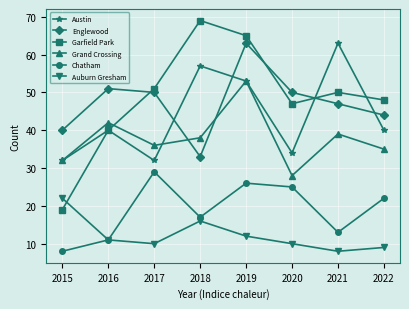

At how many categories does at least one series exceed 37?

8